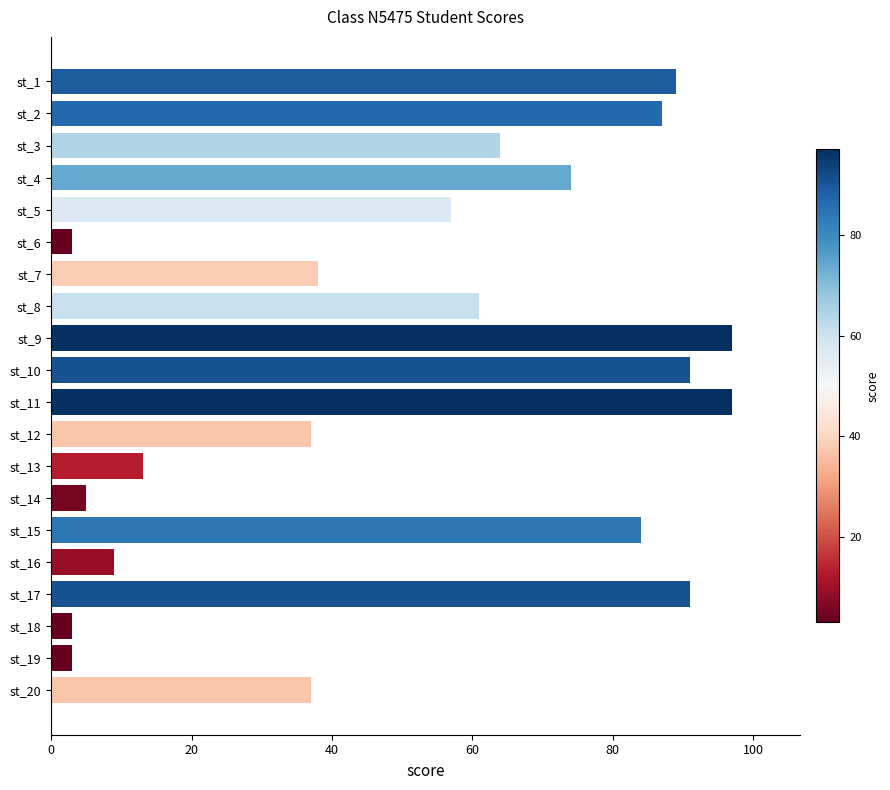

What is the minimum value shown in the chart?

3